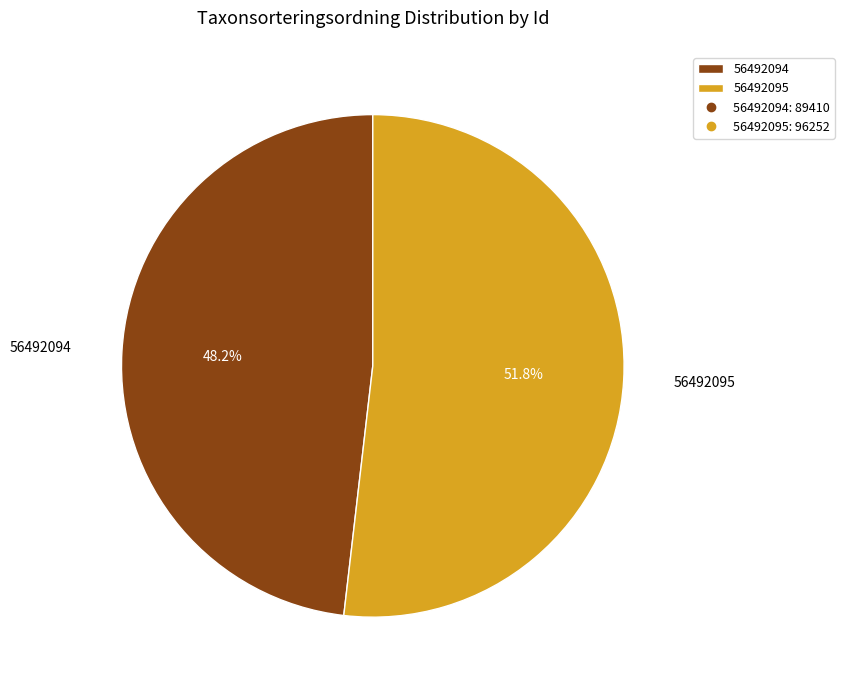

Which has a higher value, 56492094 or 56492095?

56492095